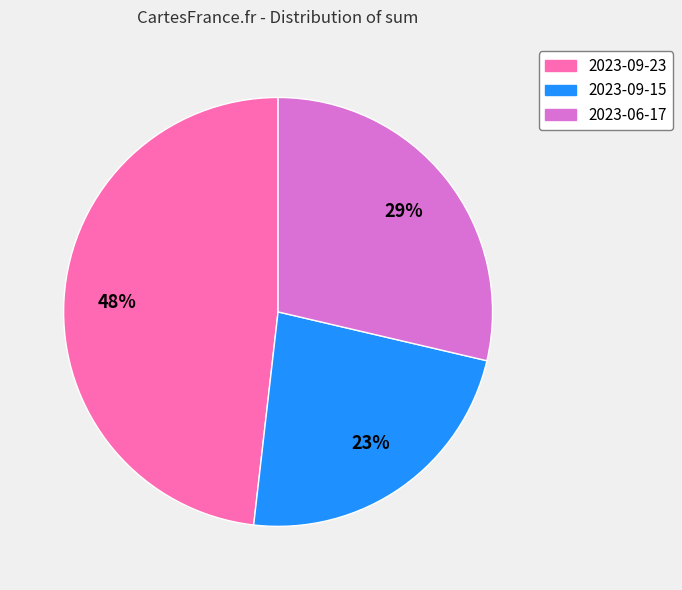

Is it true that 2023-09-15 is 15% of the pie?

False